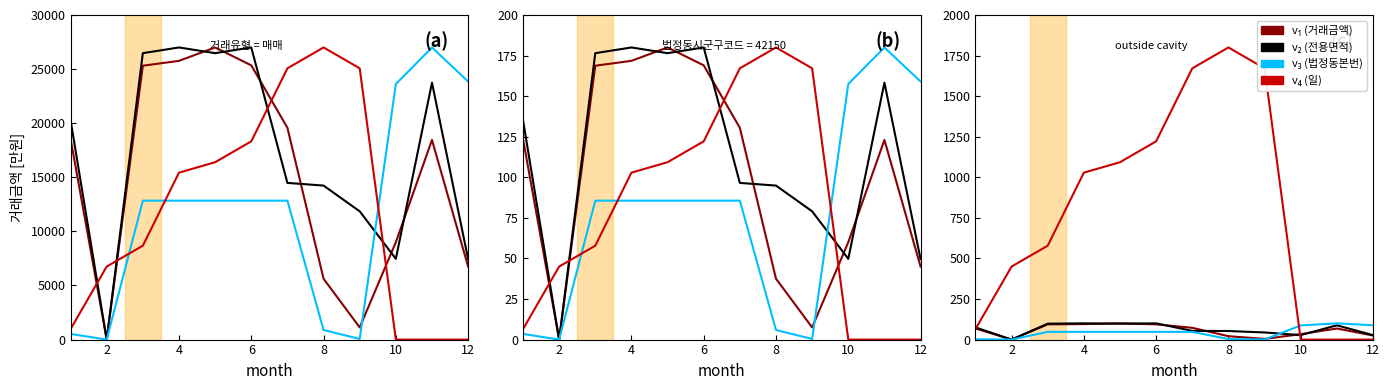

True or false: v2 has more than 2 interior local peaks.

True